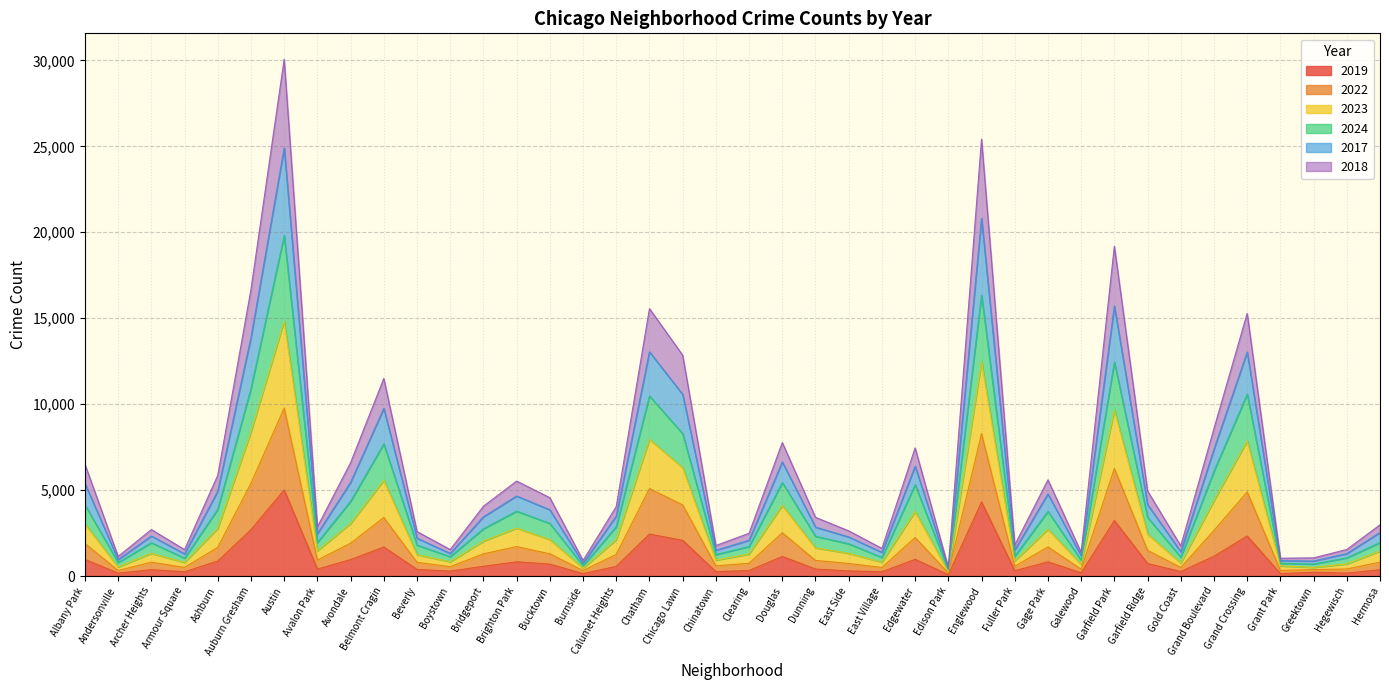

Which category has the lowest value in the 2022 series?

Edison Park